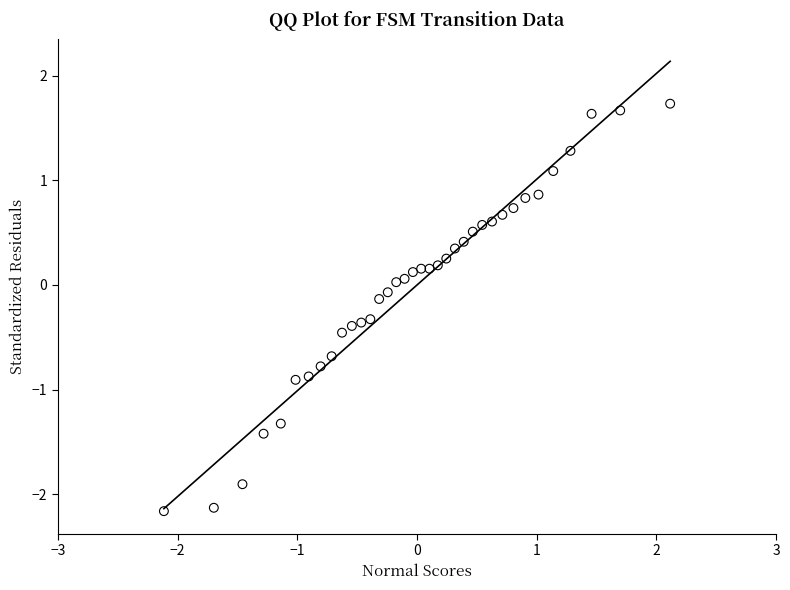

What is the range of Y values (max minus min)?

3.9